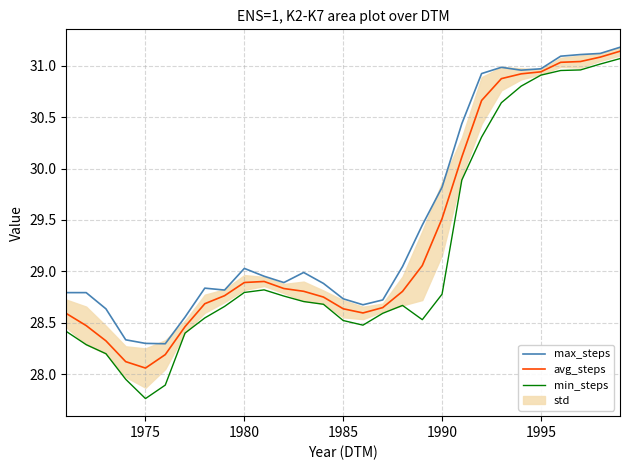

Rank the series by their average value, from highest to lowest.

max_steps, avg_steps, min_steps